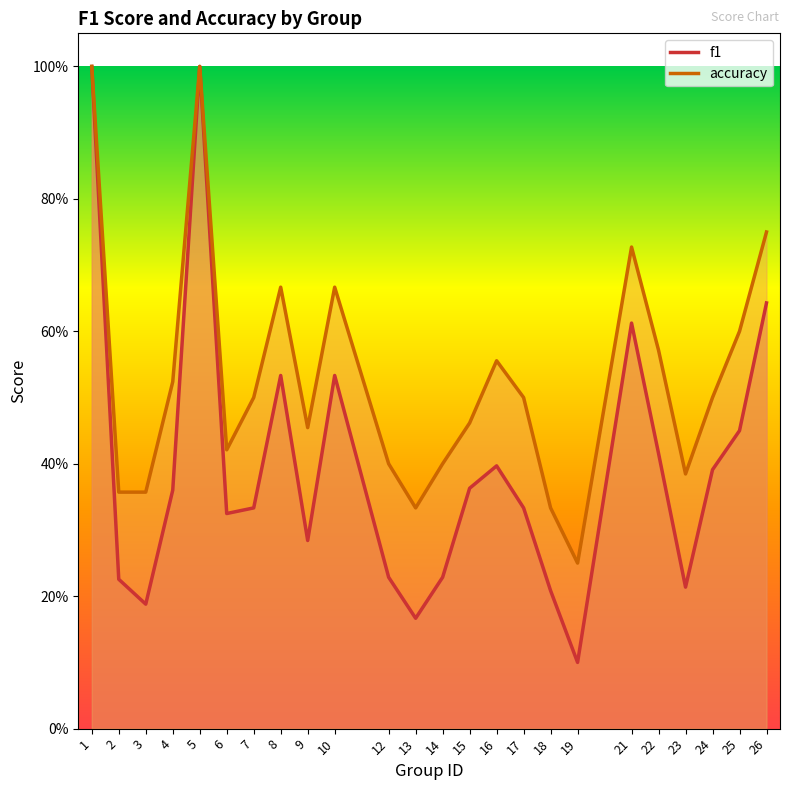

True or false: f1 and accuracy cross at least once.

False